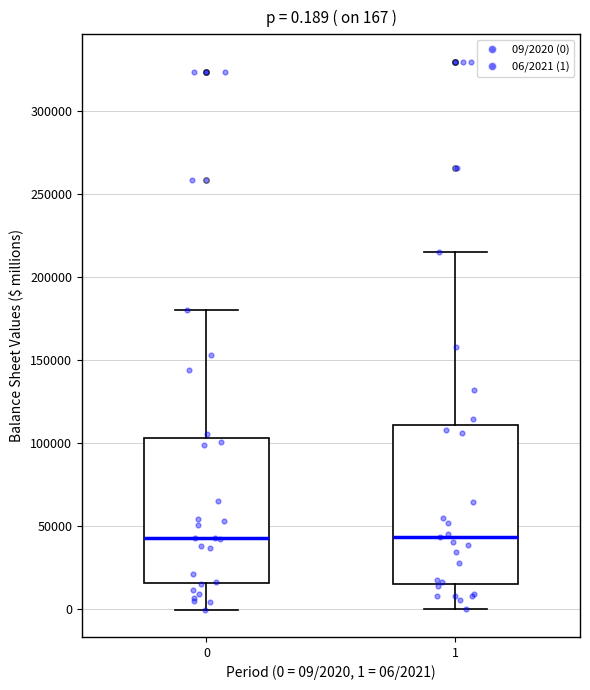

Comparing the boxes themselves (not the whiskers), which one is the tallest?

1